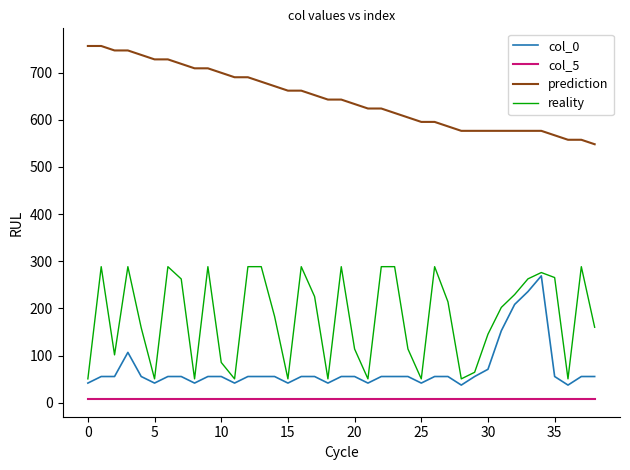

Which series has the largest range (max minus min)?

reality